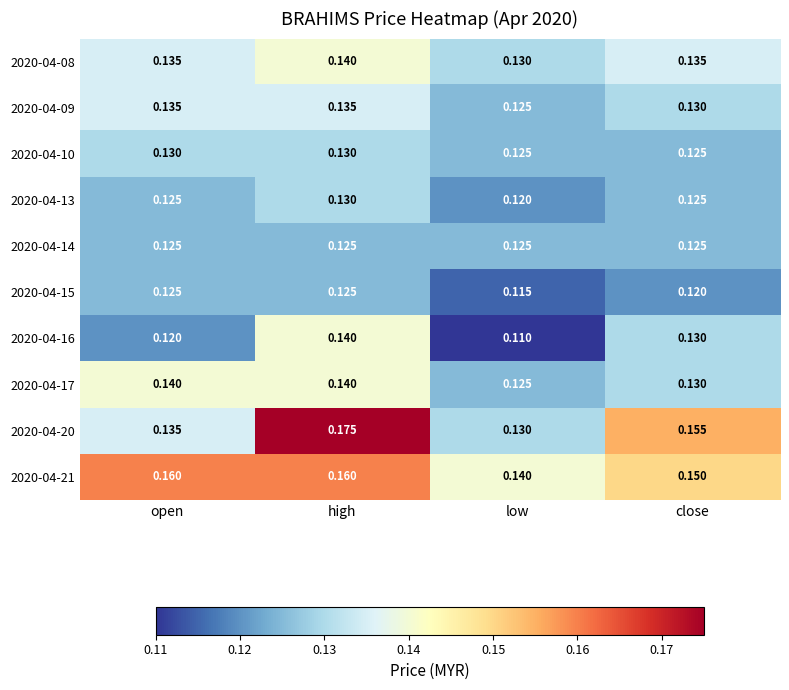

Is the value of 2020-04-14 at low greater than the value of 2020-04-10 at high?

No